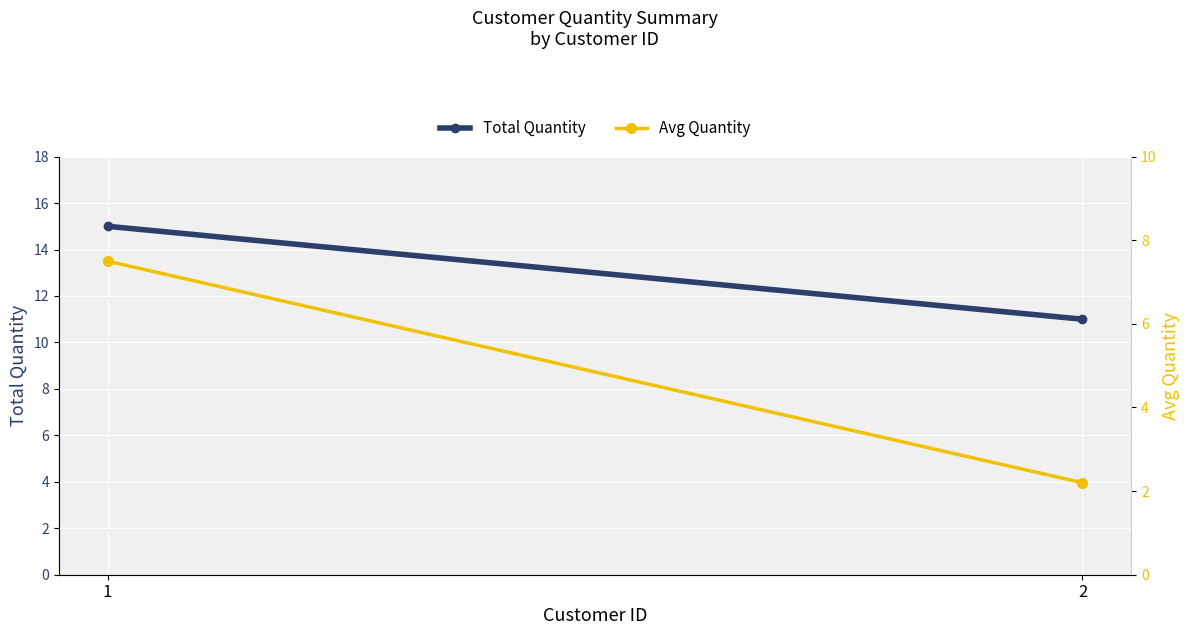

What is the lowest value of the Total Quantity series?

11.0